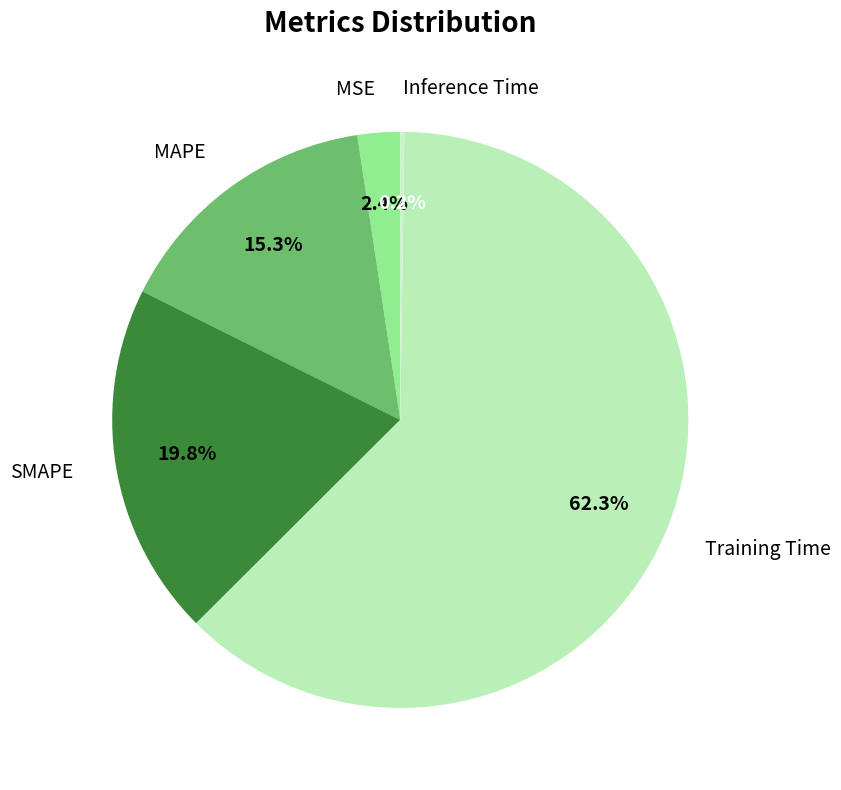

What portion of the pie excludes MSE?

97.6%